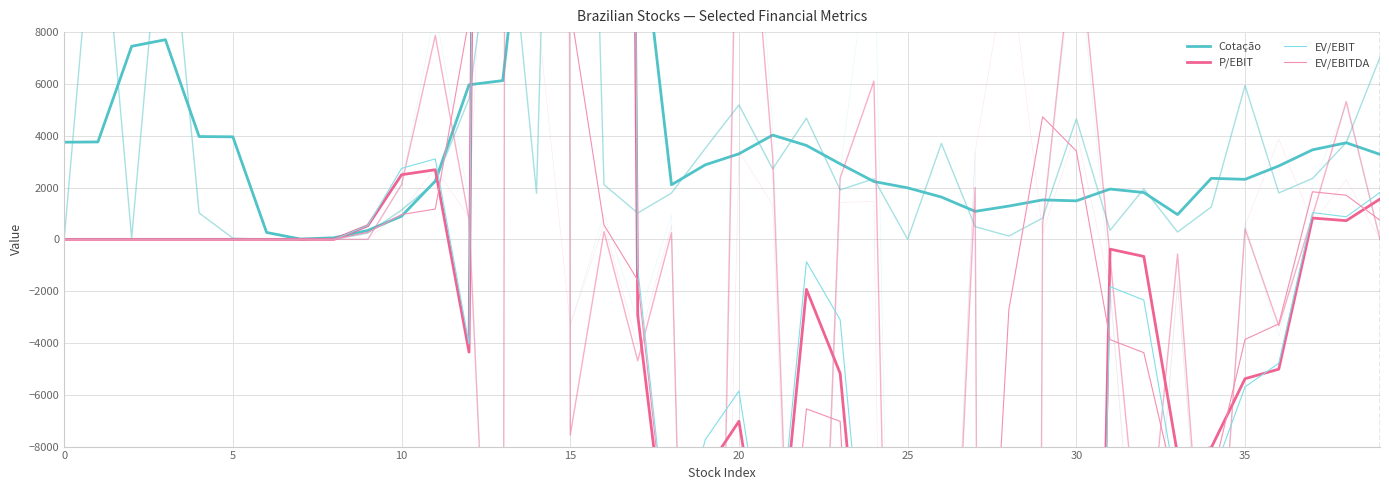

Is the value of EV/EBIT at 13 greater than the value of EV/EBITDA at 22?

Yes